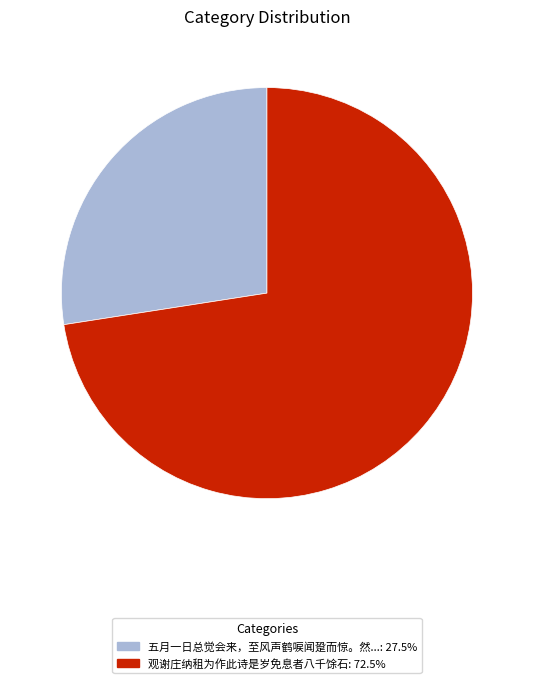

Does any single category account for the majority?

Yes